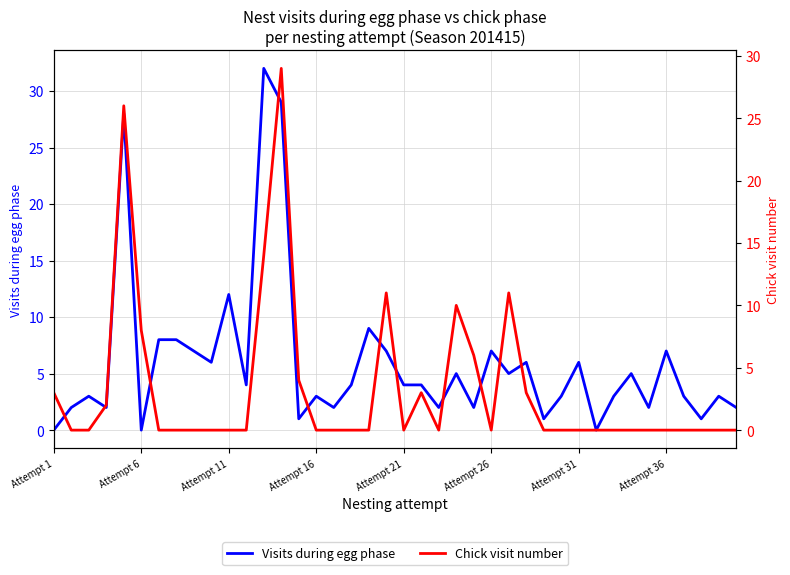

Where is Visits during egg phase nearest to the value 16?

Attempt 11